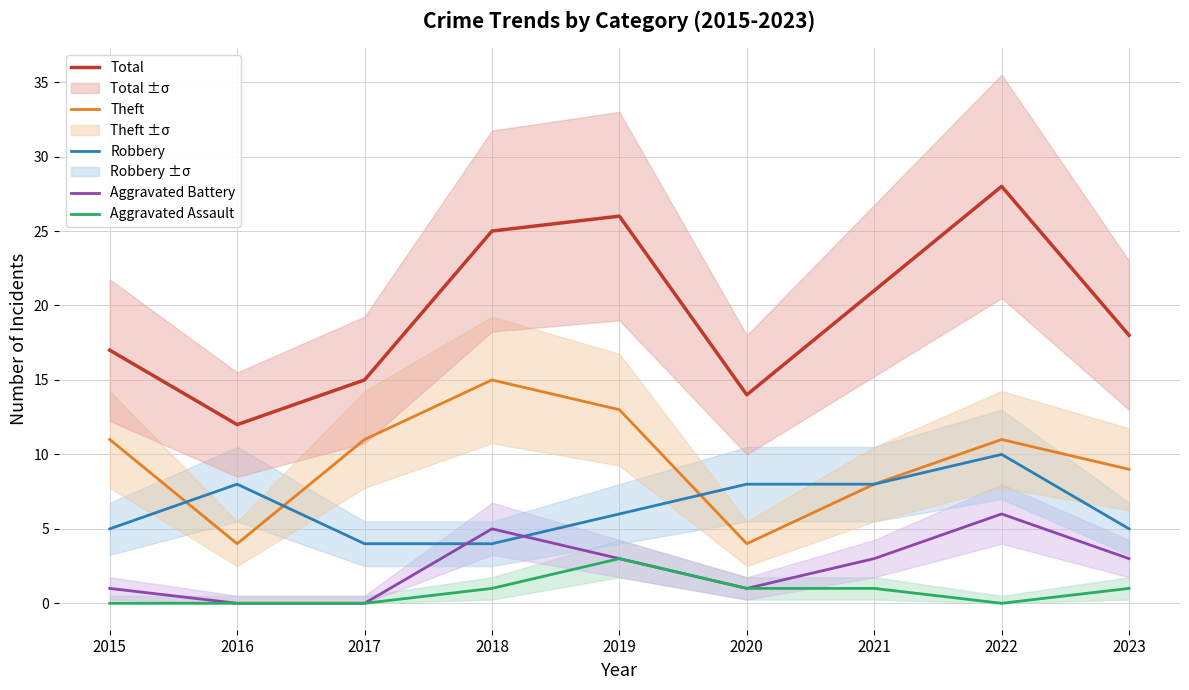

What is the highest value of the Aggravated Assault series?

3